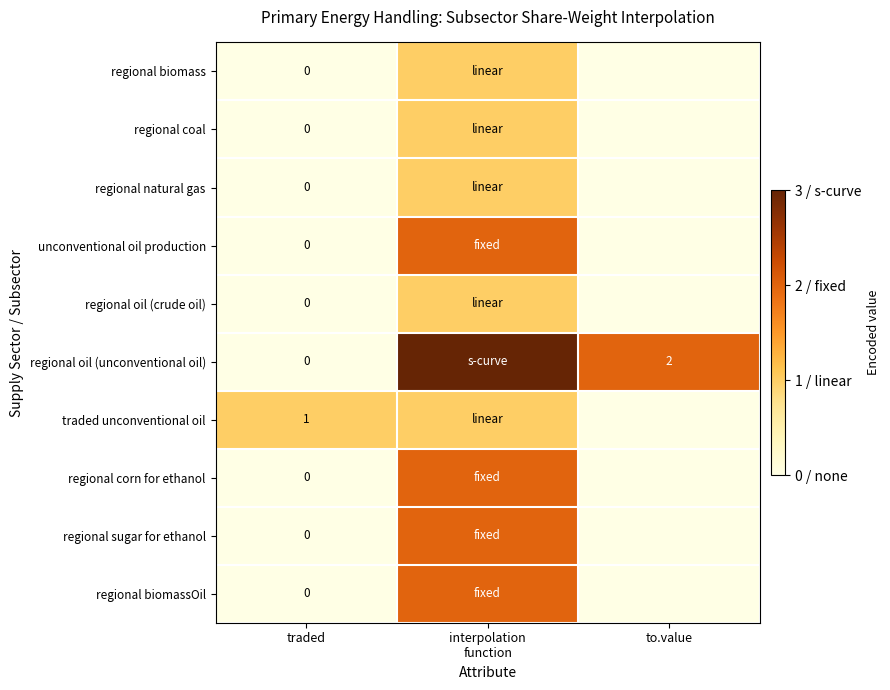

Count the regional natural gas values in the range 0 to 1.

3